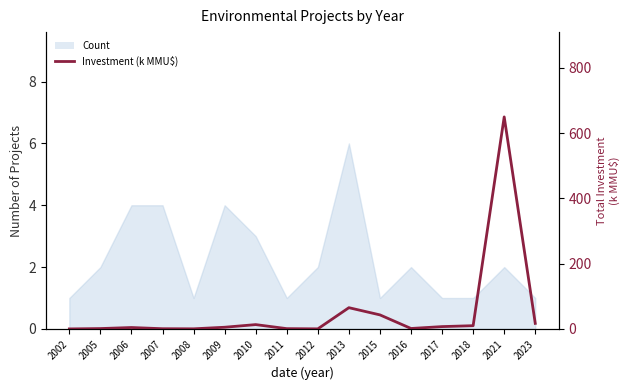

List the labels in order of value, smallest first.

2002, 2012, 2008, 2007, 2011, 2005, 2016, 2006, 2009, 2017, 2018, 2010, 2023, 2015, 2013, 2021